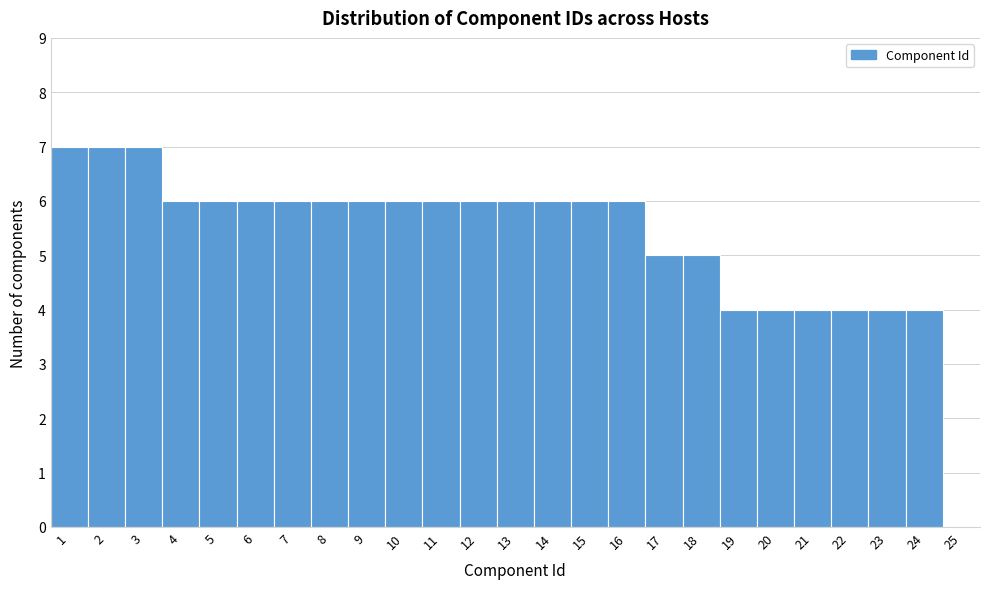

Reading left to right, transcribe all the data shown in this chart.

1=7	2=7	3=7	4=6	5=6	6=6	7=6	8=6	9=6	10=6	11=6	12=6	13=6	14=6	15=6	16=6	17=5	18=5	19=4	20=4	21=4	22=4	23=4	24=4	25=0